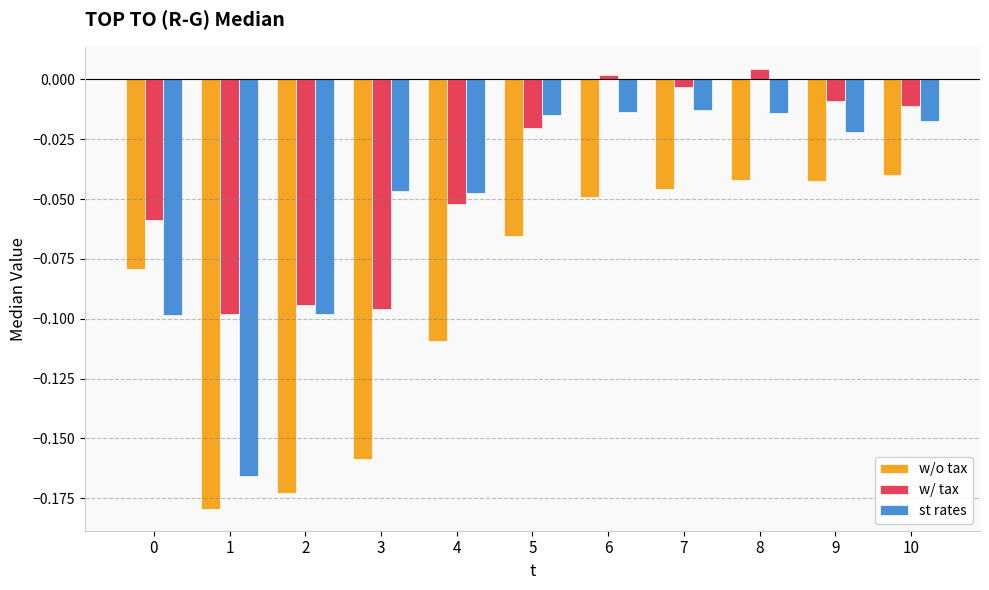

What is the difference between the w/ tax values at 3 and 9?

0.1